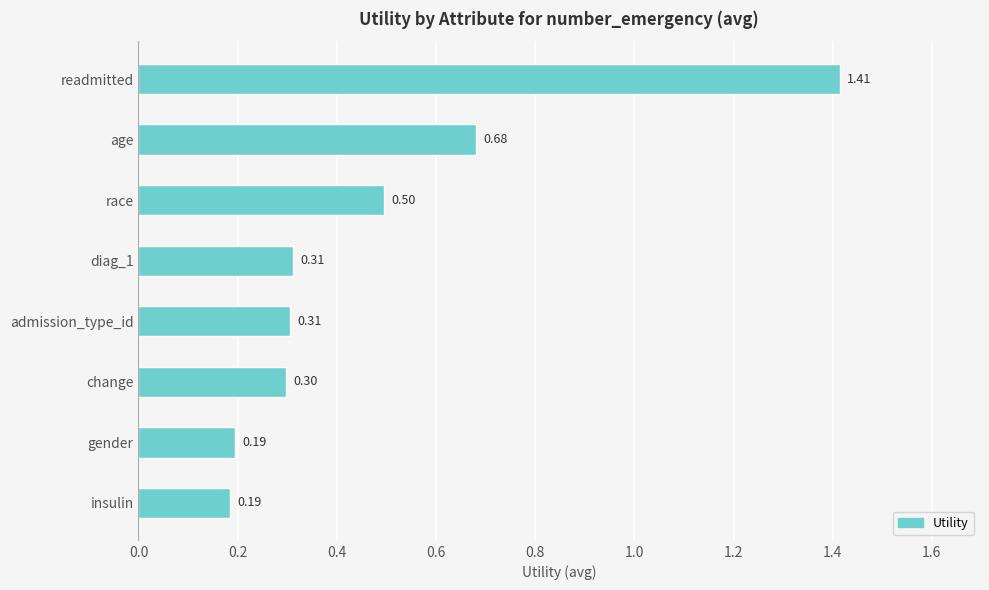

What is the difference between the second highest and minimum values?

0.5